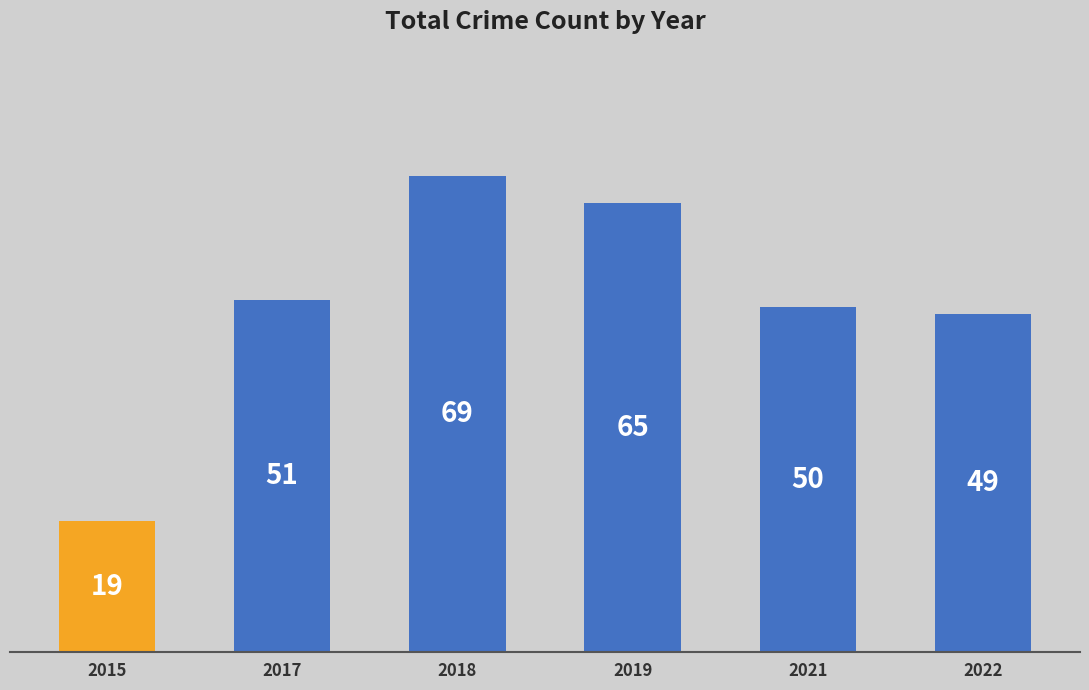

List the labels in order of value, smallest first.

2015, 2022, 2021, 2017, 2019, 2018